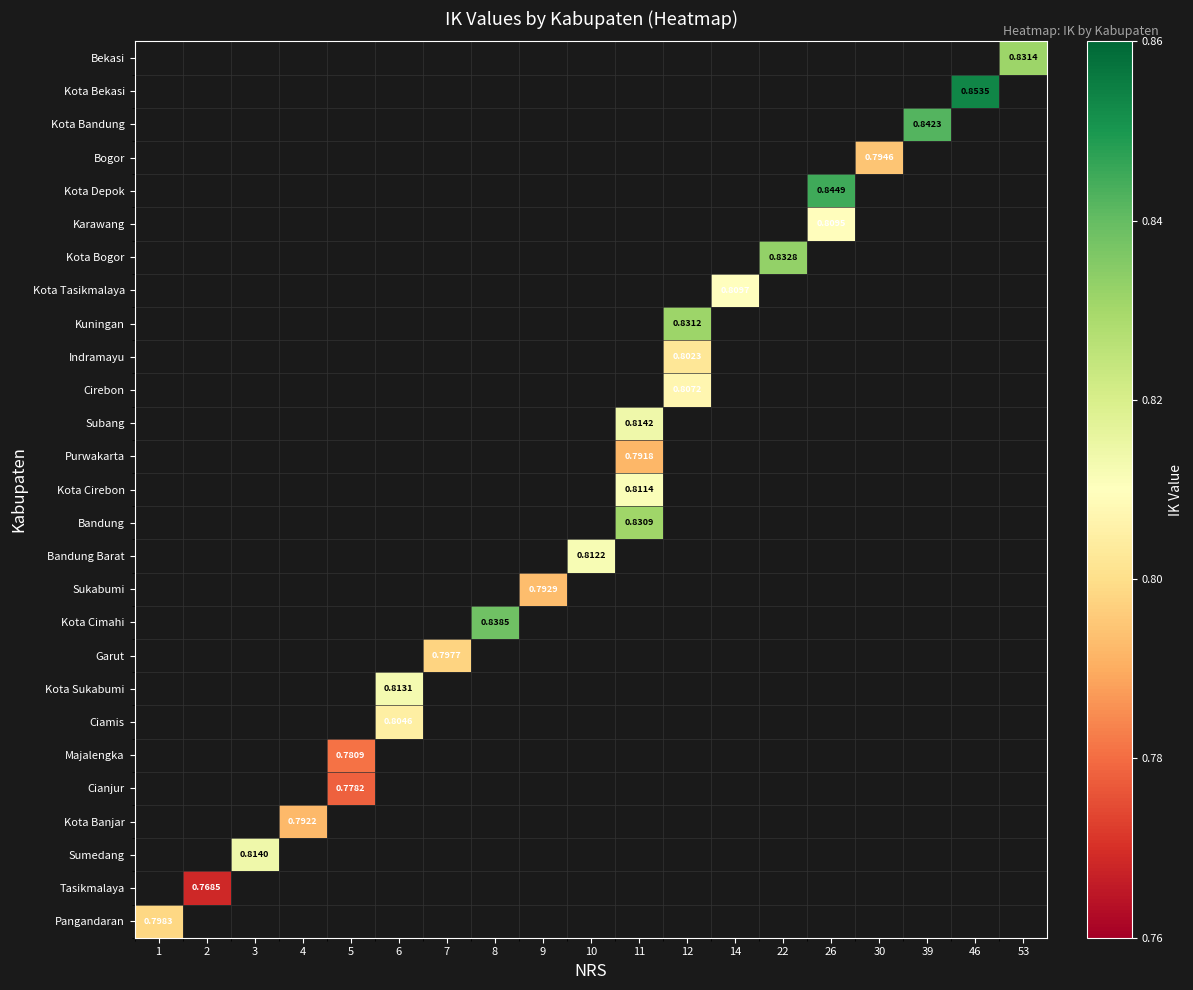

What is the maximum value shown in the chart?

0.9